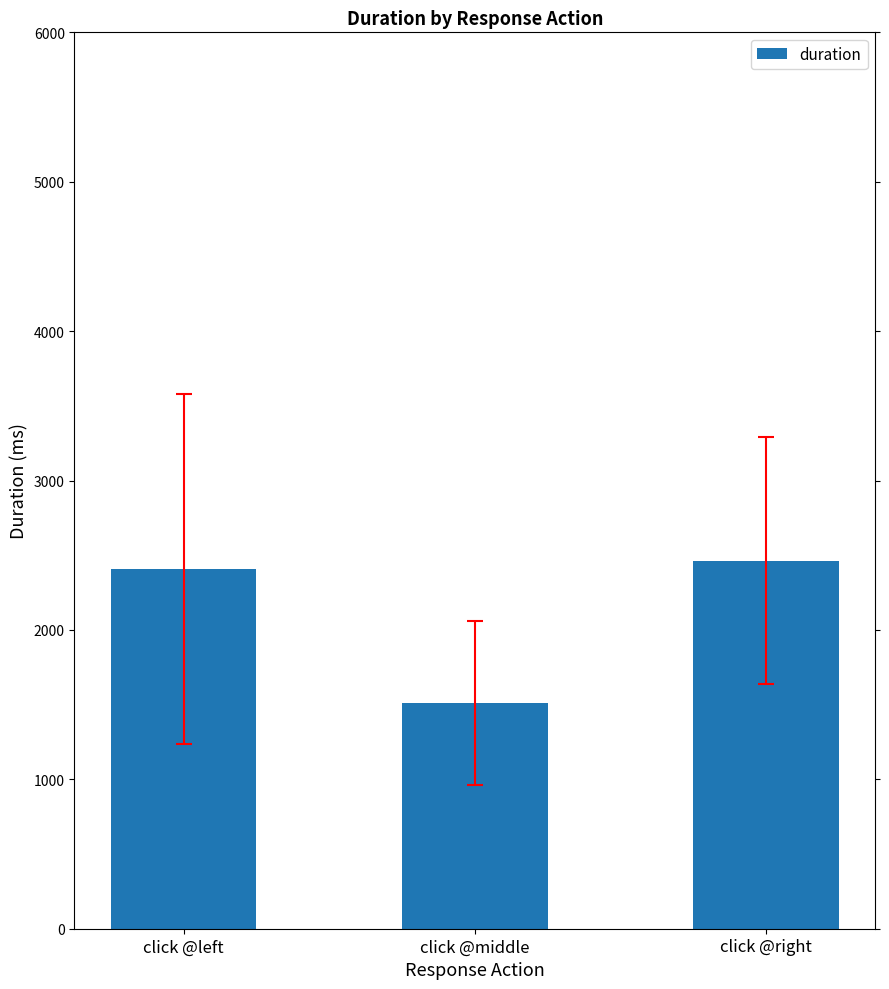

What position from the left is click @right?

3